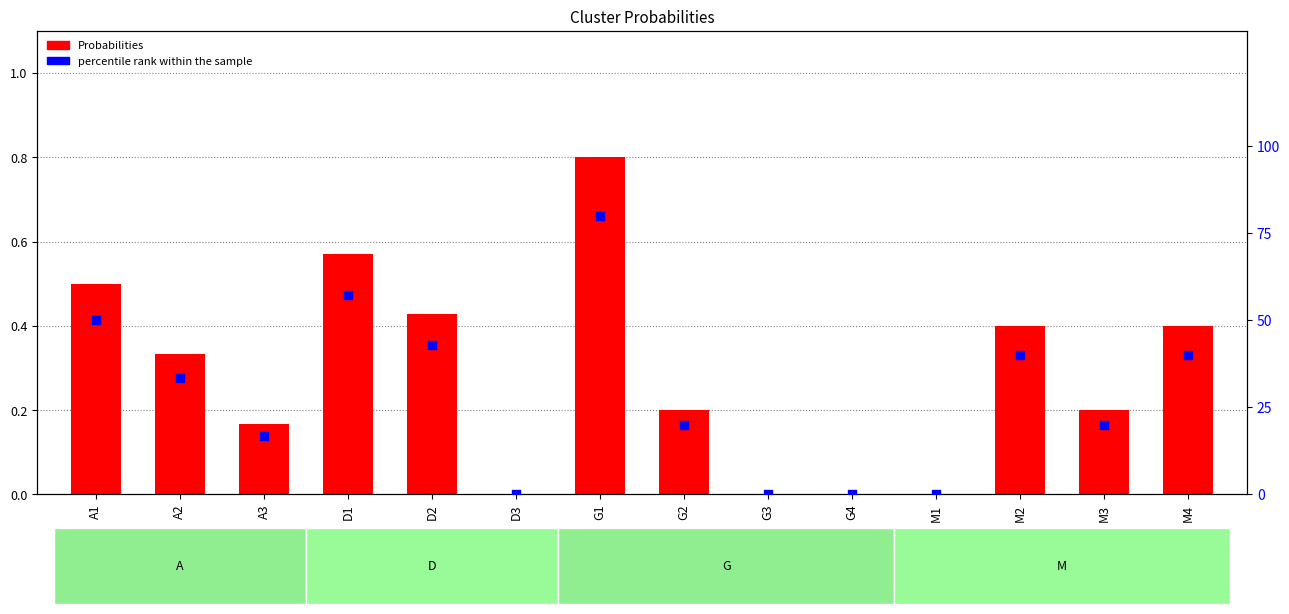

At which category is the sum across all series the highest?

G1